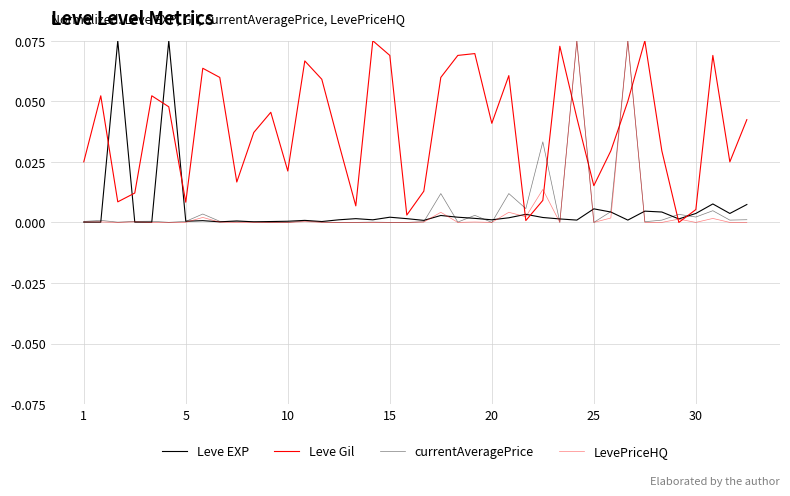

Does the chart have visible grid lines?

Yes